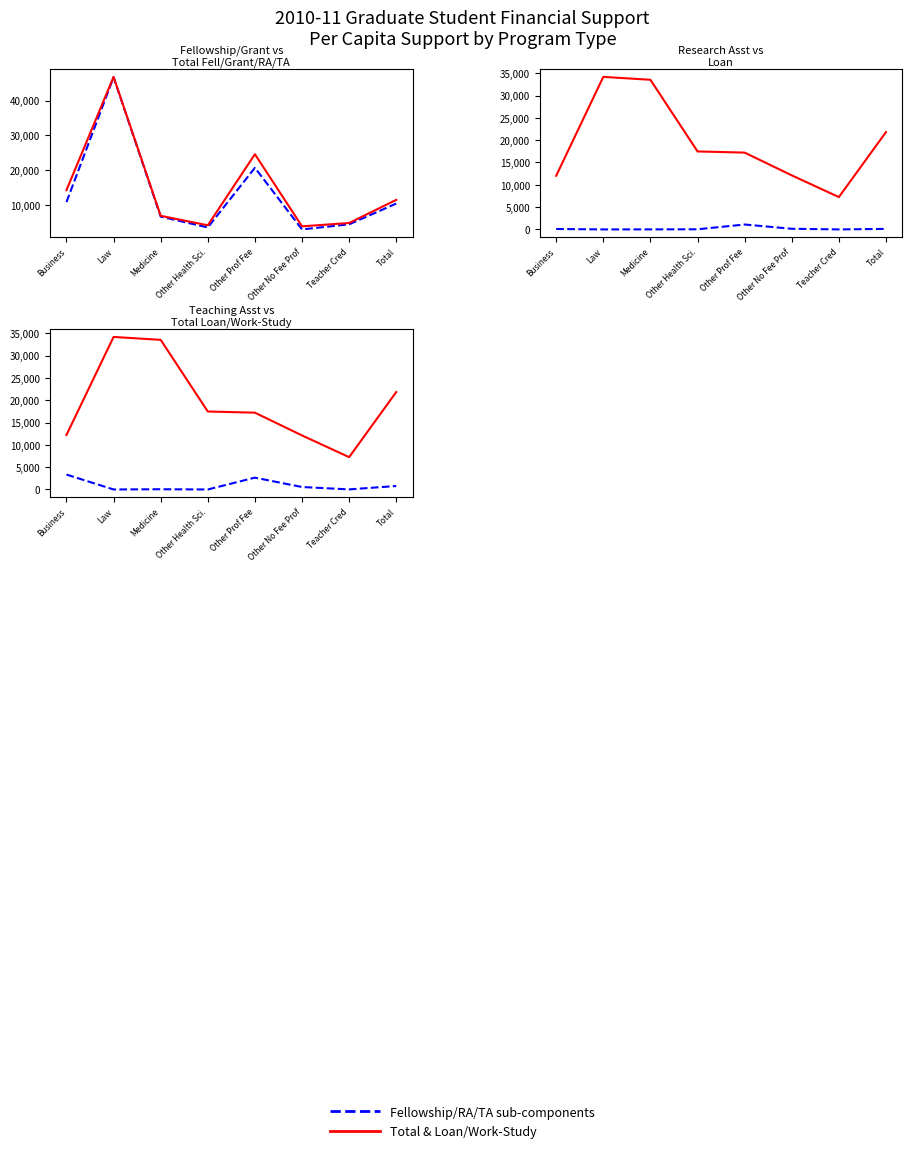

What value does the Fellowship/RA/TA components series have at Other Prof Fee, to the nearest 100?

2700